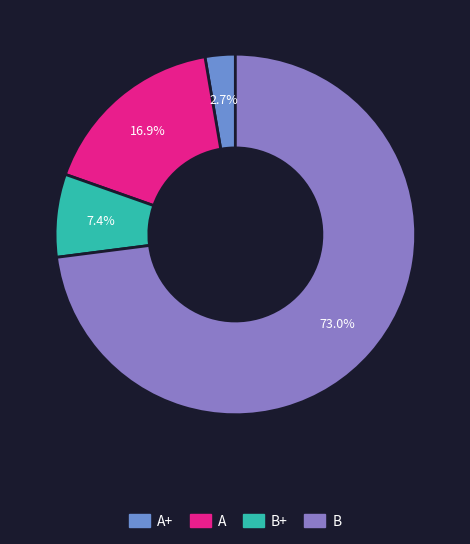

Count the number of slices in the pie.

4